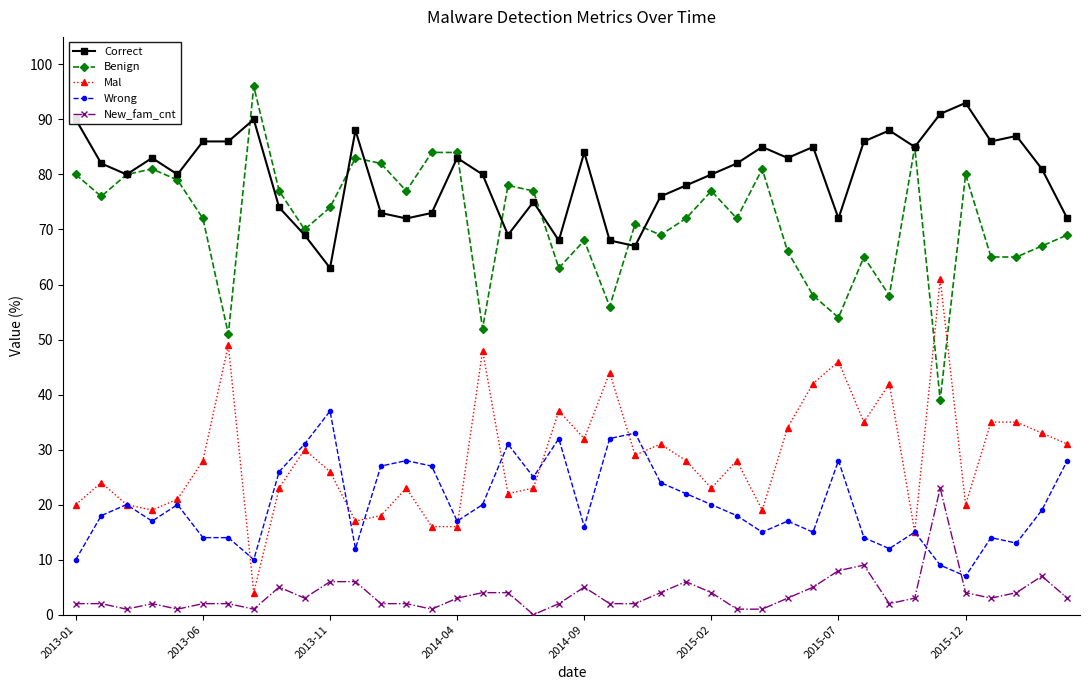

What is the sum of all New_fam_cnt values?

150